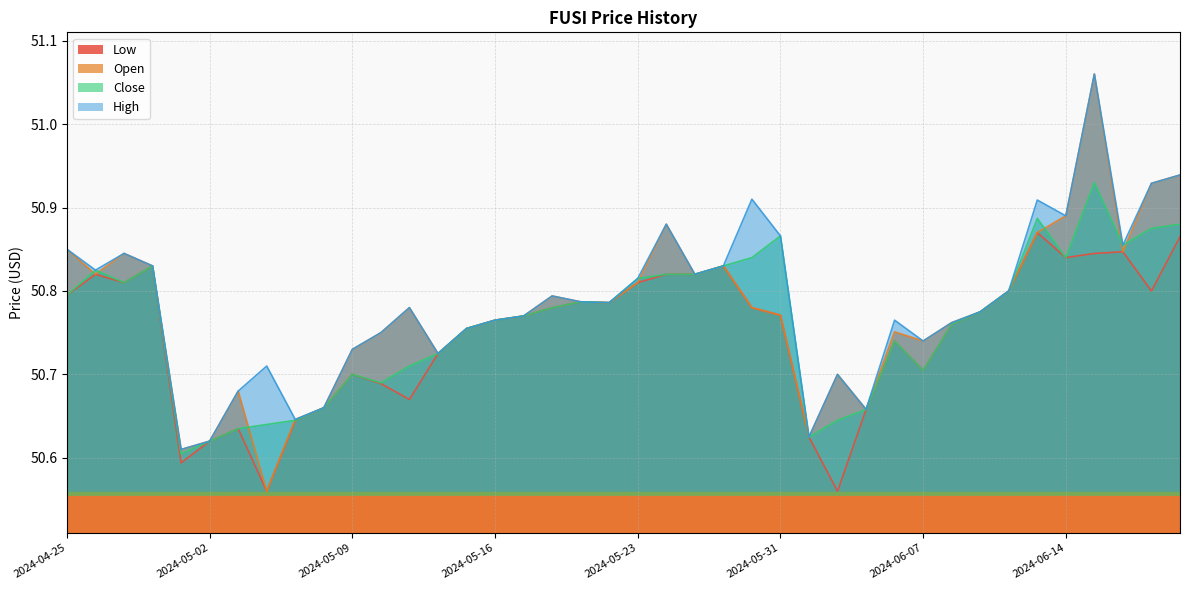

At which category is the sum across all series the highest?

2024-06-17